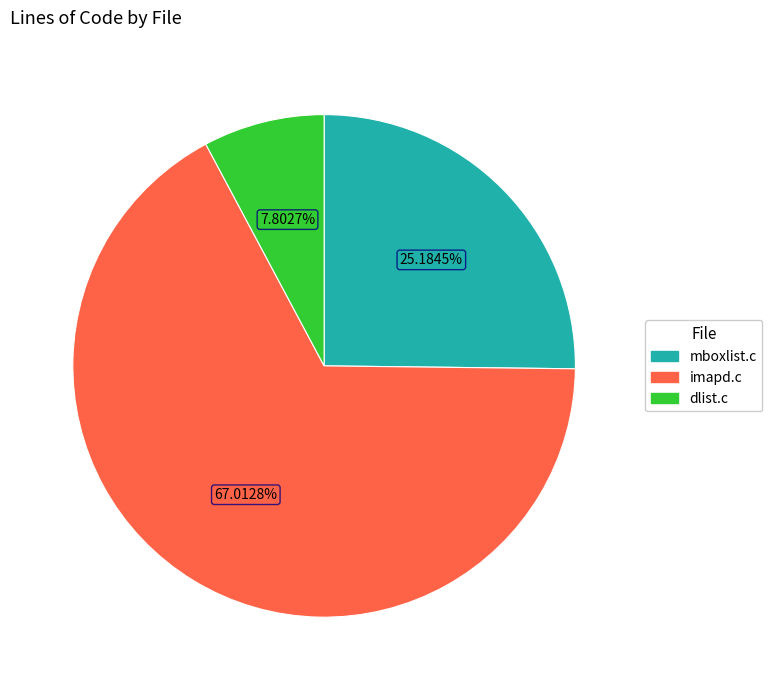

To the nearest percent, what portion does mboxlist.c represent?

25%